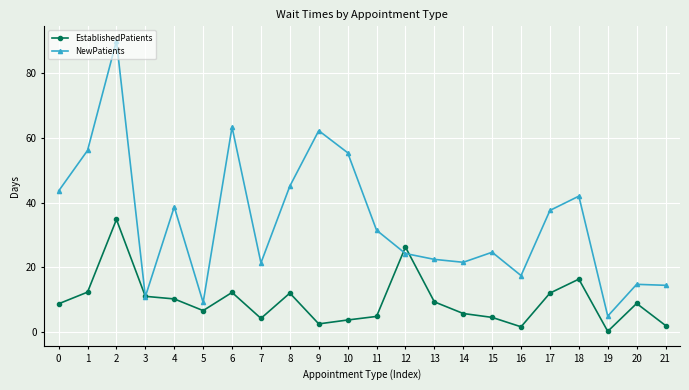

The value of EstablishedPatients at 1 is 12.4. True or false?

True